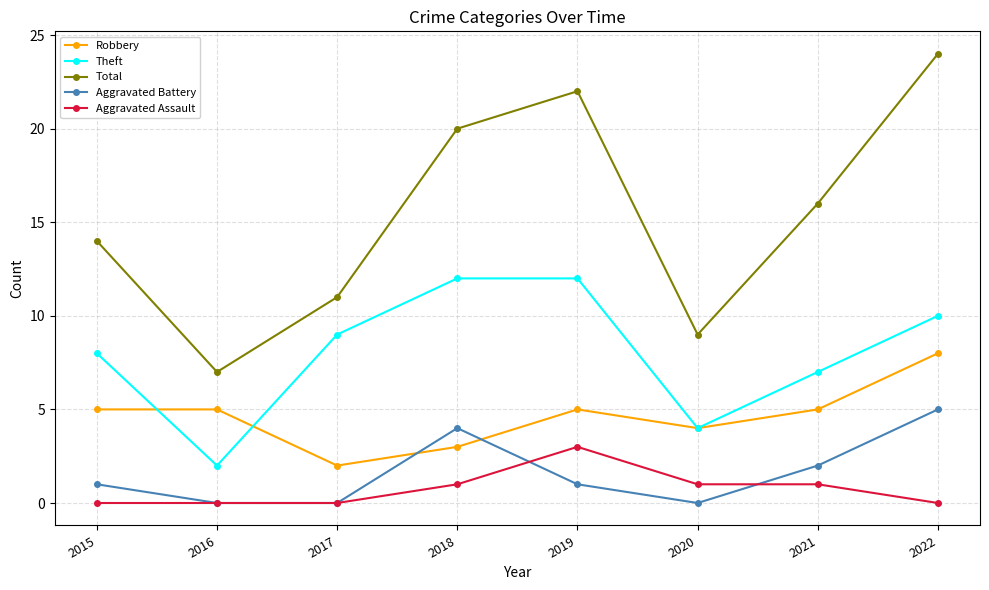

How many series are shown in this chart?

5